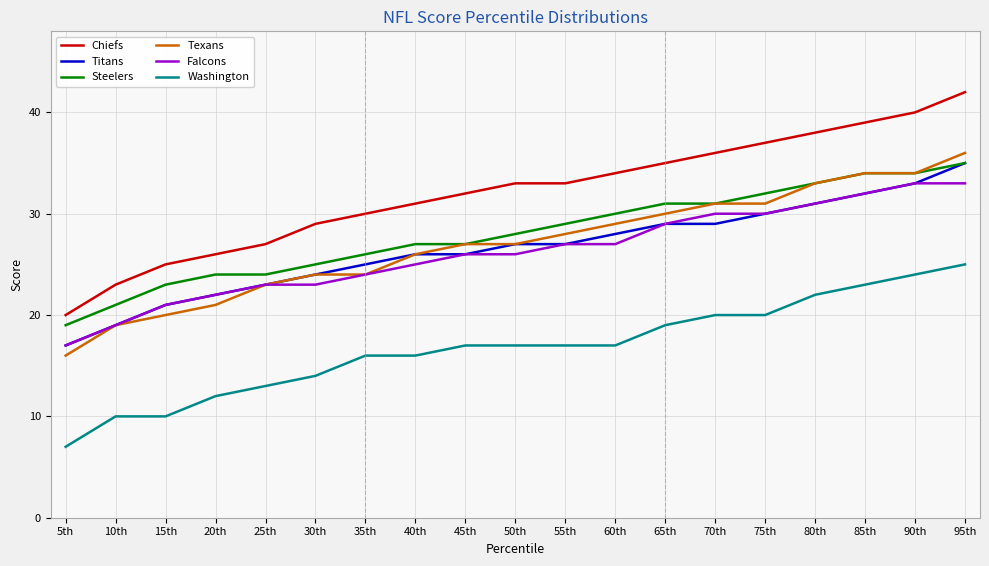

Is this an area chart (filled region under the line)?

No